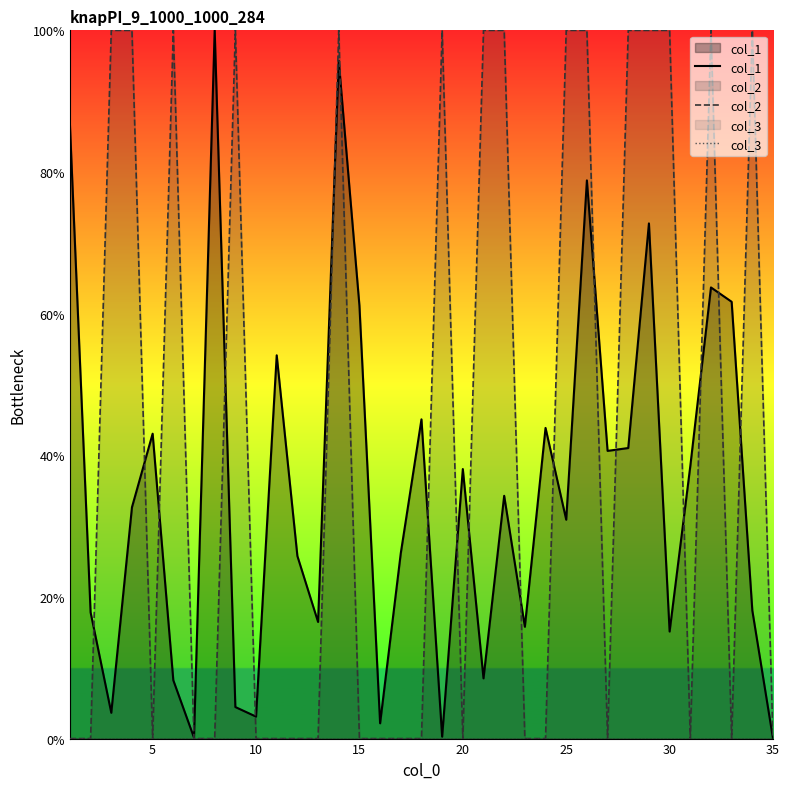

What is the total value across all series at 25?

130.9